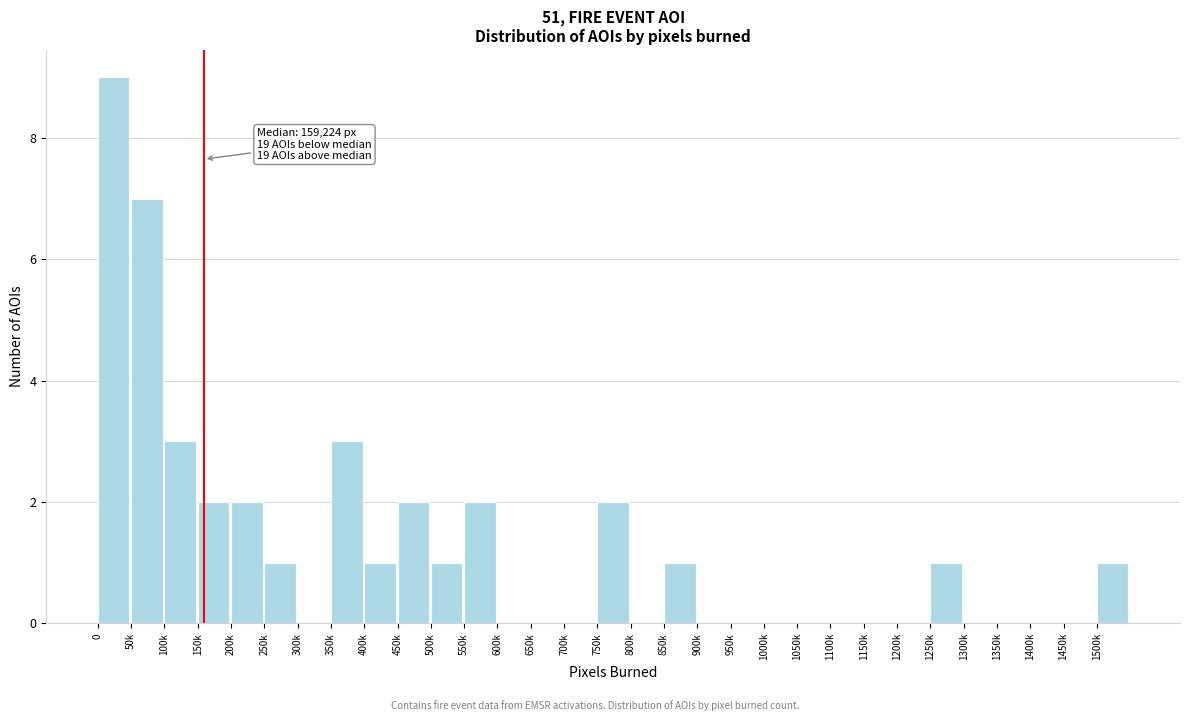

Is it true that the value at 300k is -3?

False